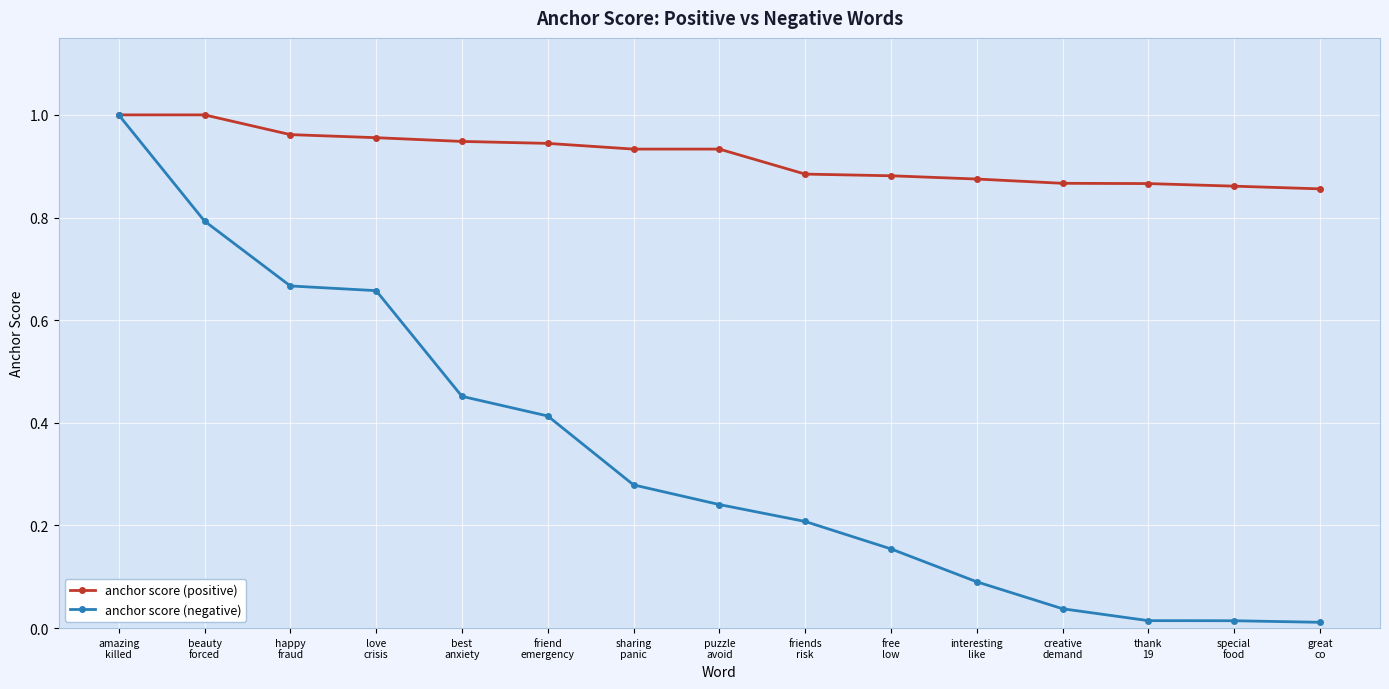

Which series has the widest spread of values?

anchor score (negative)